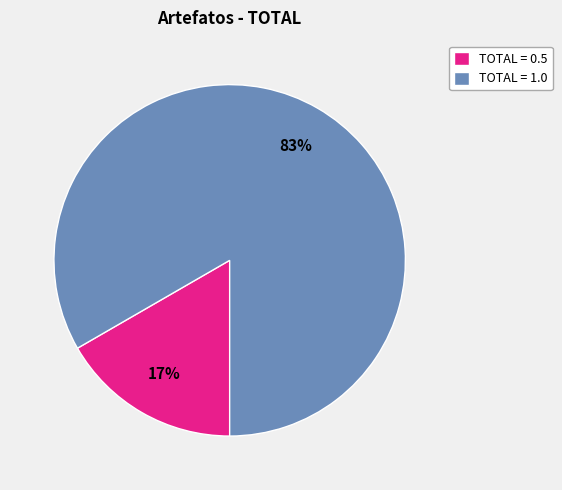

Rank the categories by value from lowest to highest.

TOTAL = 0.5, TOTAL = 1.0